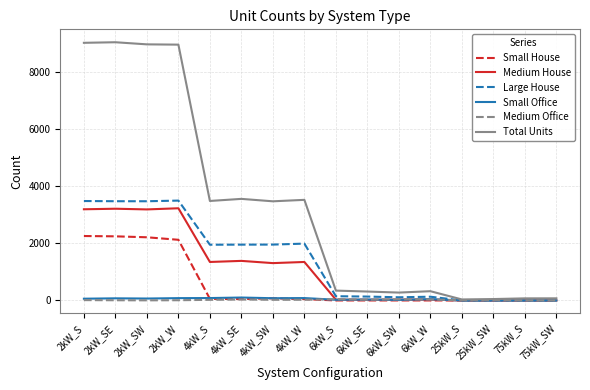

Between 2kW_SE and 6kW_W, which series saw the biggest shift?

Total Units